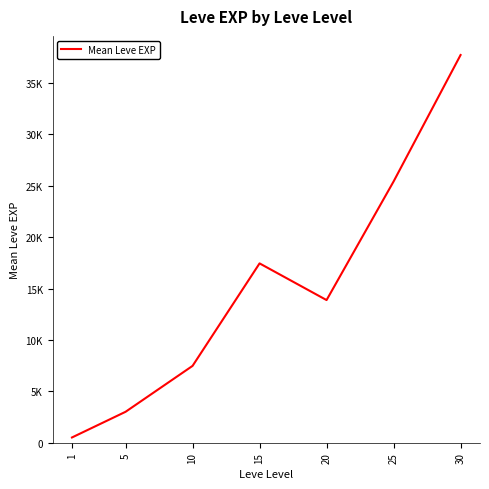

Does the chart display data point markers on the line(s)?

No